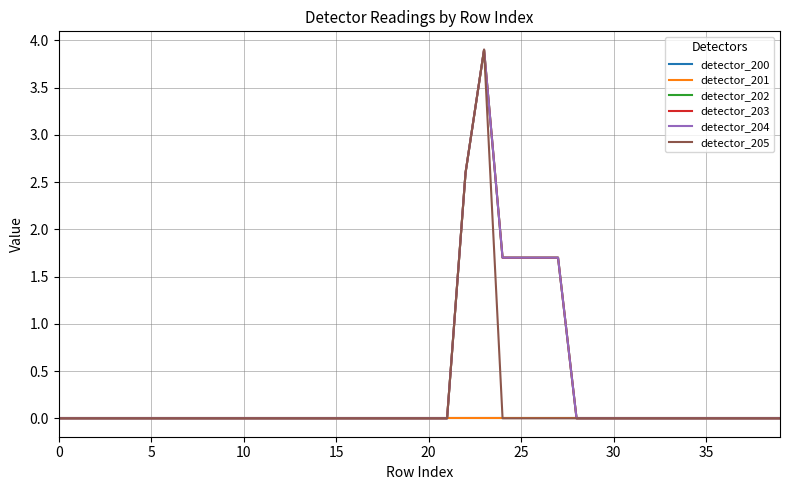

What is the label of the 36th point from the left?

35